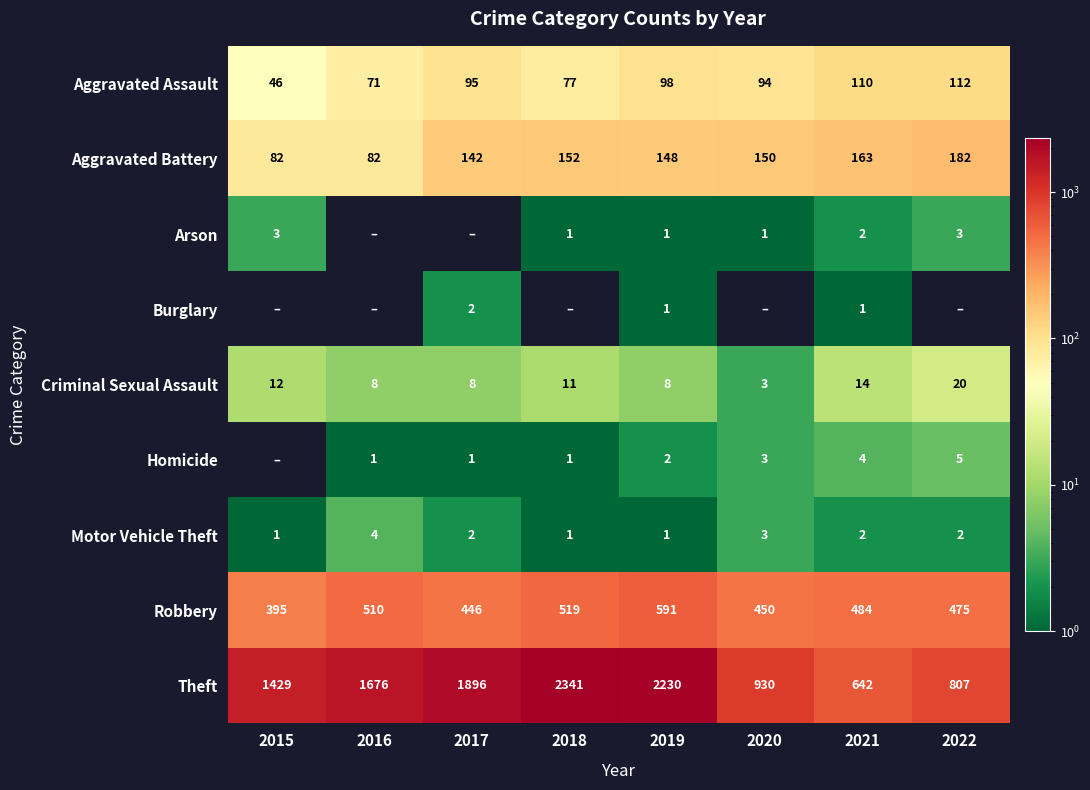

Is it true that Motor Vehicle Theft equals 2 at 2016?

False